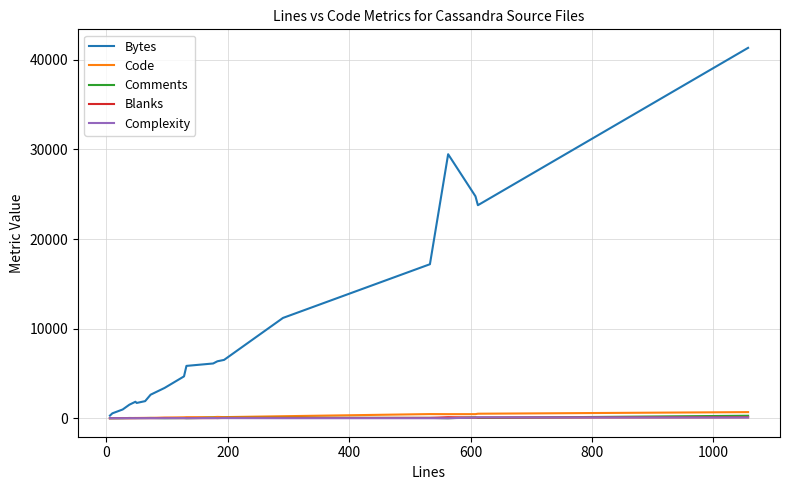

What is the maximum value shown in the chart?

41342